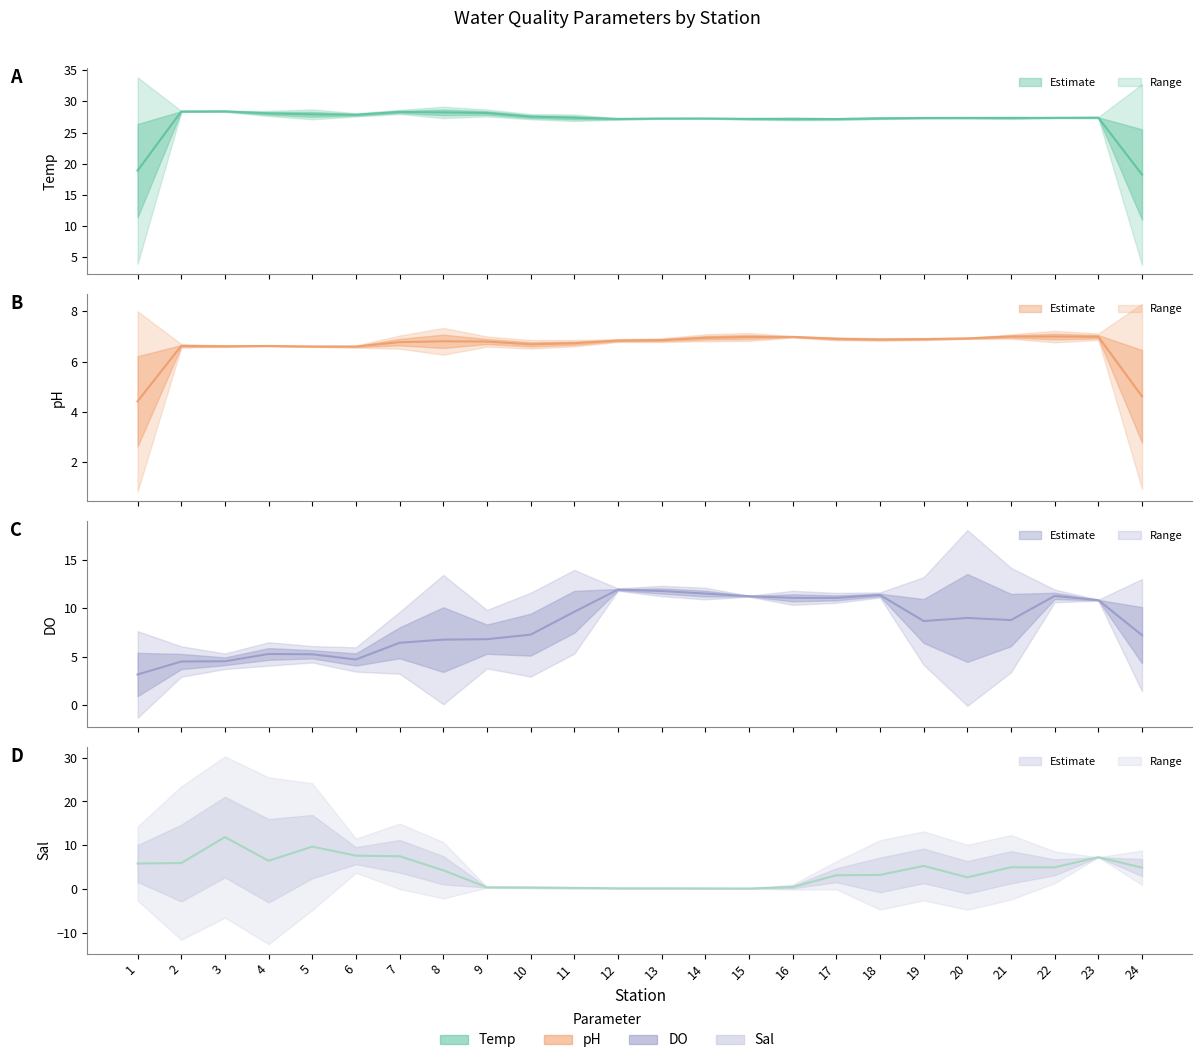

Reading left to right, transcribe all the data shown in this chart.

Temp: 18.9	28.4	28.4	28.1	27.9	27.8	28.3	28.2	28.1	27.5	27.4	27.2	27.2	27.3	27.2	27.2	27.2	27.3	27.3	27.3	27.3	27.4	27.4	18.3
pH: 4.4	6.6	6.6	6.6	6.6	6.6	6.8	6.8	6.8	6.7	6.7	6.8	6.9	6.9	7.0	7.0	6.9	6.9	6.9	6.9	7.0	7.0	7.0	4.6
DO: 3.2	4.5	4.5	5.3	5.2	4.7	6.4	6.8	6.8	7.3	9.6	11.9	11.8	11.5	11.2	11.1	11.1	11.4	8.7	9.0	8.8	11.3	10.8	7.2
Sal: 5.8	5.9	11.8	6.4	9.7	7.6	7.5	4.3	0.3	0.3	0.2	0.1	0.1	0.1	0.1	0.4	3.1	3.2	5.2	2.6	4.9	4.9	7.2	4.8